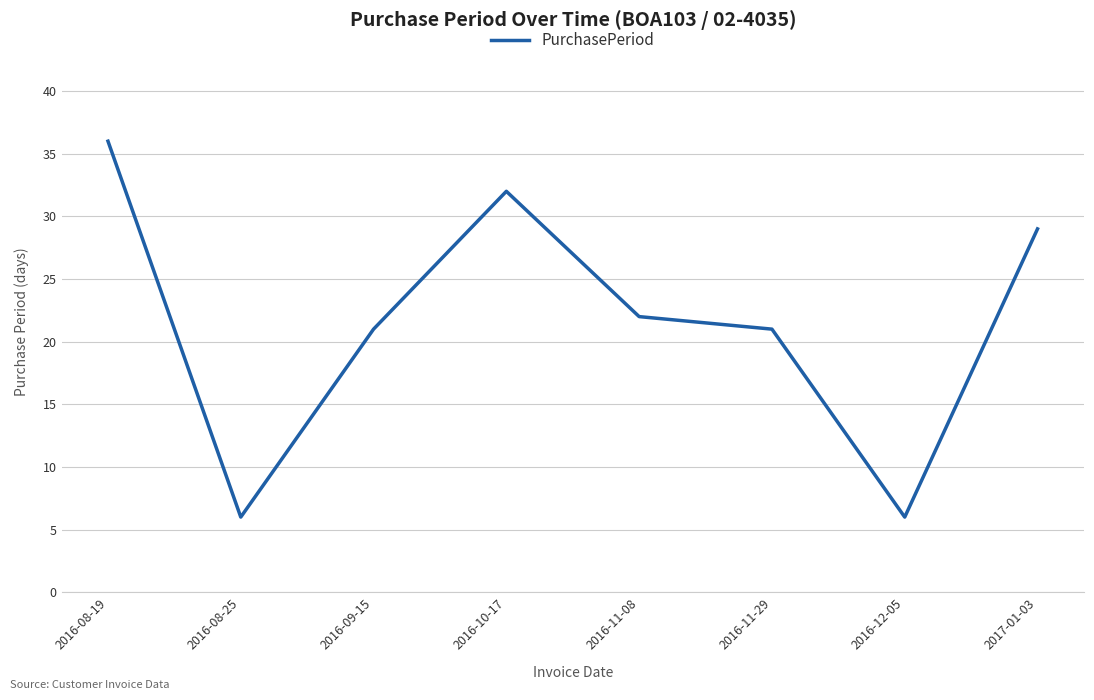

Reading left to right, list all the values displayed in this chart.

2016-08-19=36	2016-08-25=6	2016-09-15=21	2016-10-17=32	2016-11-08=22	2016-11-29=21	2016-12-05=6	2017-01-03=29